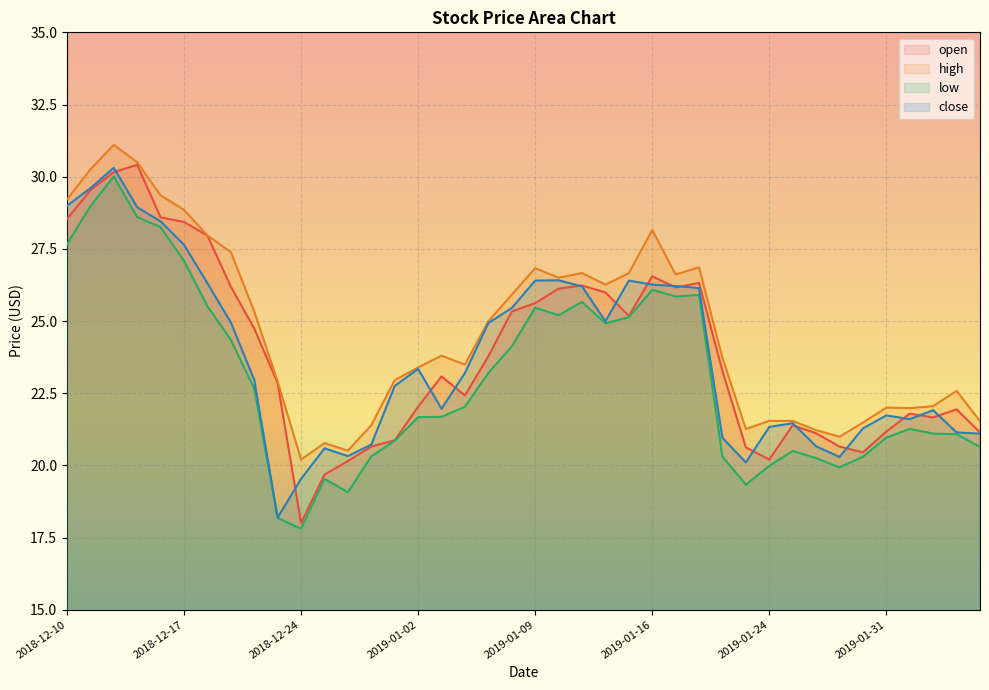

What is the difference between the maximum and minimum values in the close series?

12.1